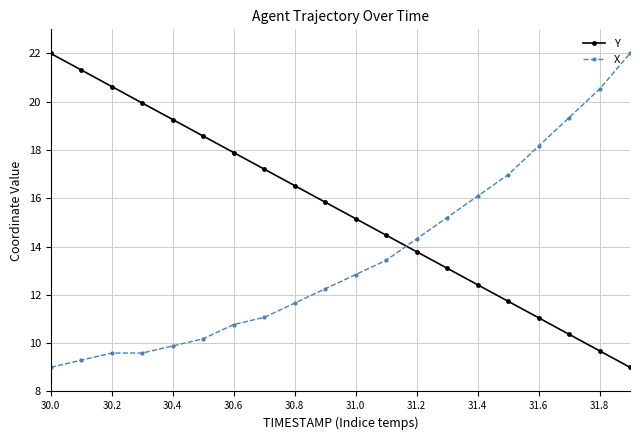

What is the greatest value displayed?

22.0